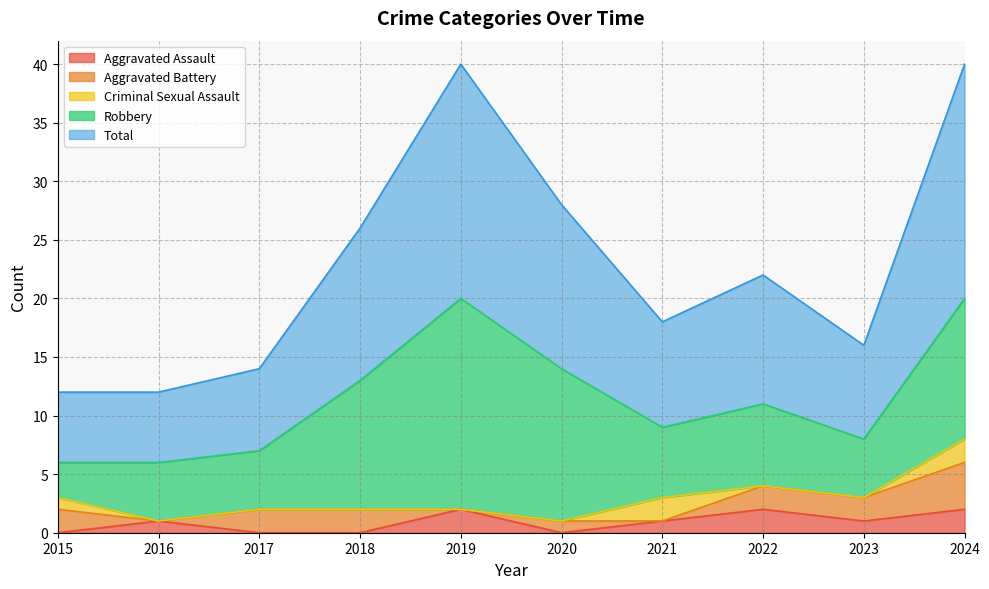

What is the total value across all series at 2016?

12